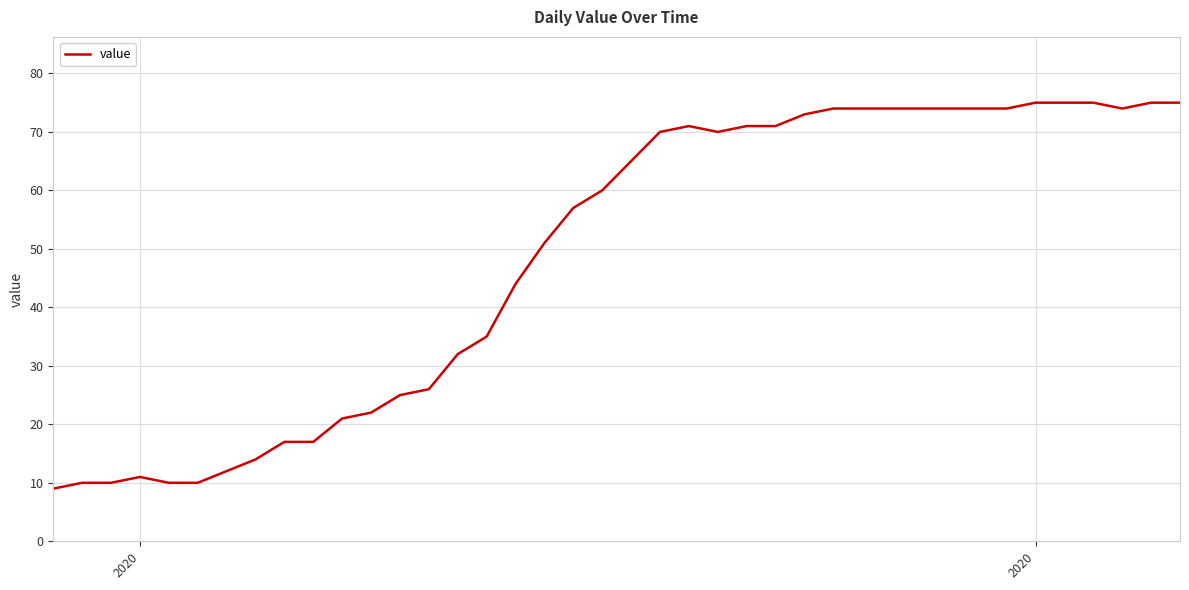

What is the minimum value shown in the chart?

9